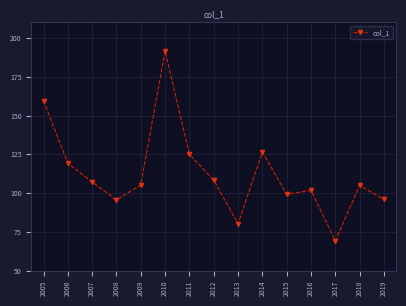

What is the change in value from 2014 to 2015?

-27.3